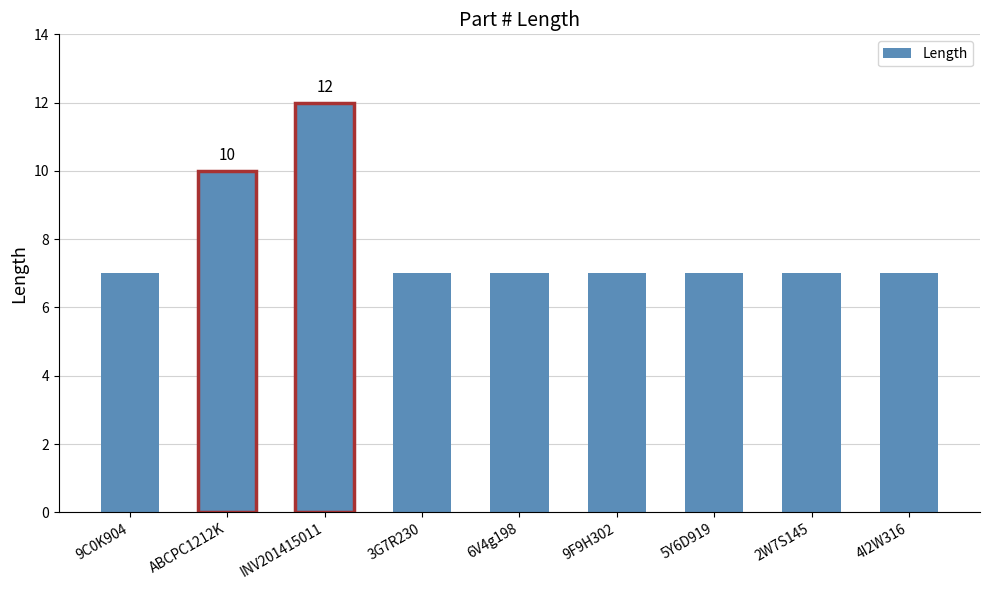

Is it true that the value at 9C0K904 is 7?

True